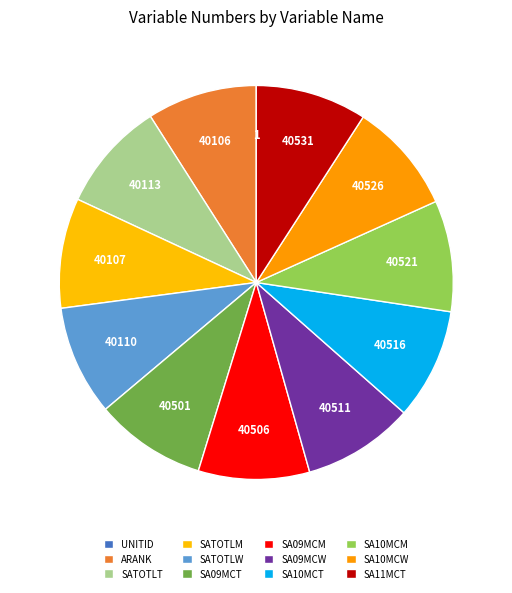

Is there a majority slice in this chart?

No